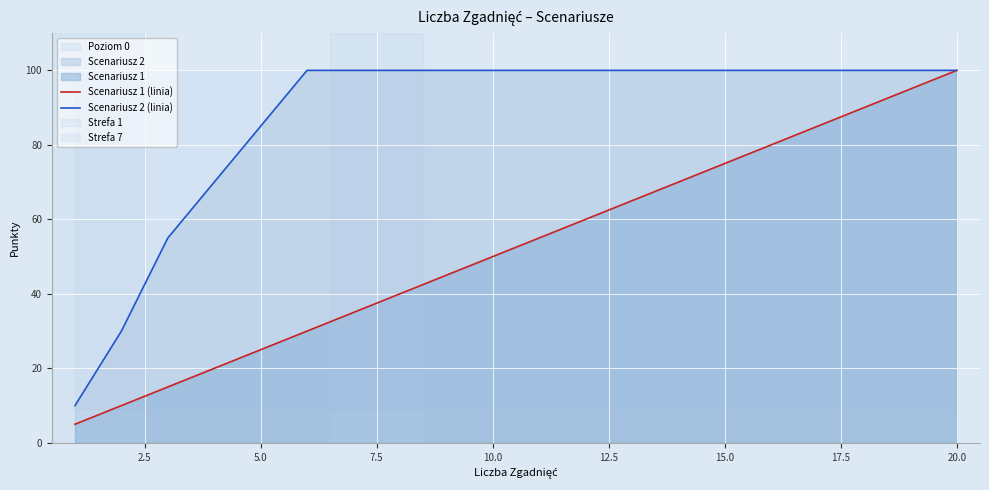

The Scenariusz 1 (linia) series shows 60 at 20.0. True or false?

False